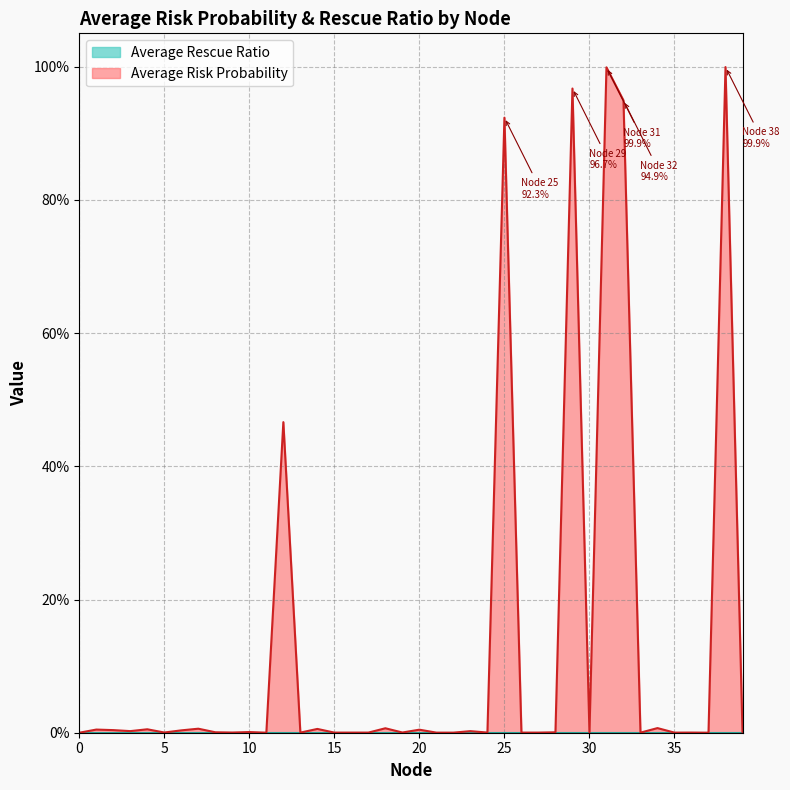

True or false: there are more than 0 points higher than both neighbors.

True